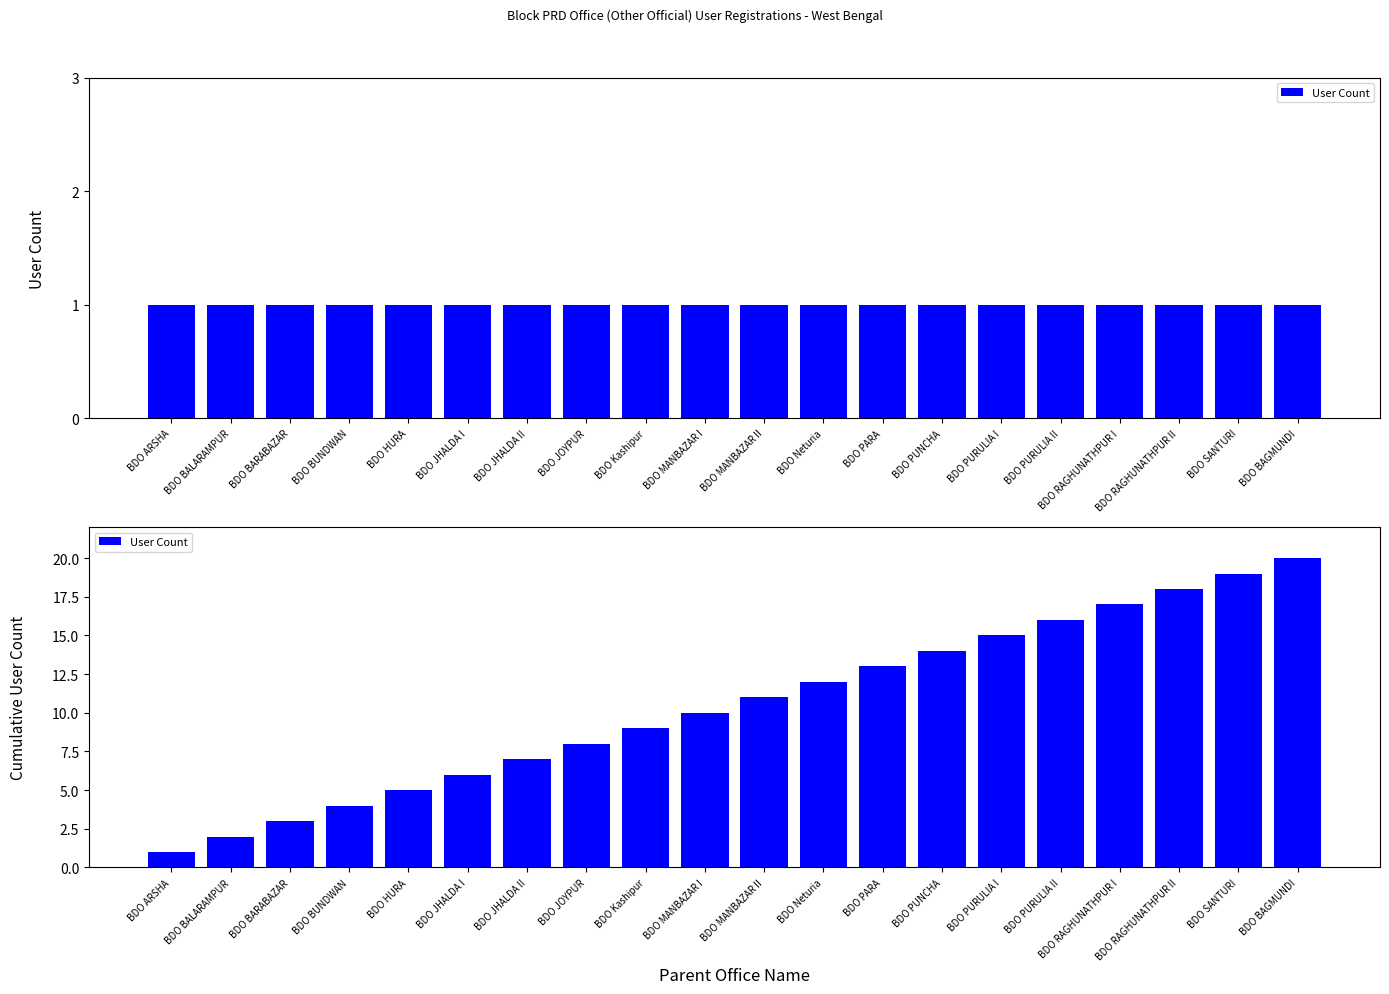

Rank the categories by value from highest to lowest.

BDO BAGMUNDI, BDO SANTURI, BDO RAGHUNATHPUR II, BDO RAGHUNATHPUR I, BDO PURULIA II, BDO PURULIA I, BDO PUNCHA, BDO PARA, BDO Neturia, BDO MANBAZAR II, BDO MANBAZAR I, BDO Kashipur, BDO JOYPUR, BDO JHALDA II, BDO JHALDA I, BDO HURA, BDO BUNDWAN, BDO BARABAZAR, BDO BALARAMPUR, BDO ARSHA